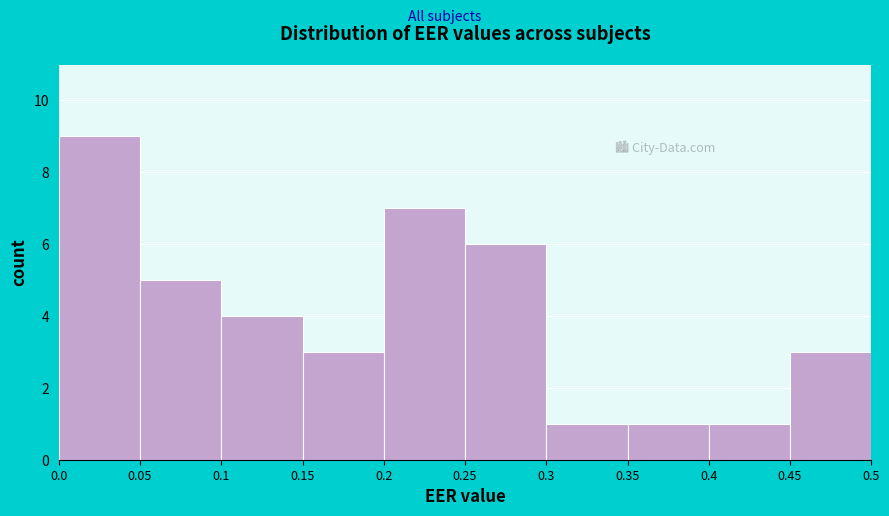

Which range on the x-axis has the tallest bar?

0.0 to 0.05